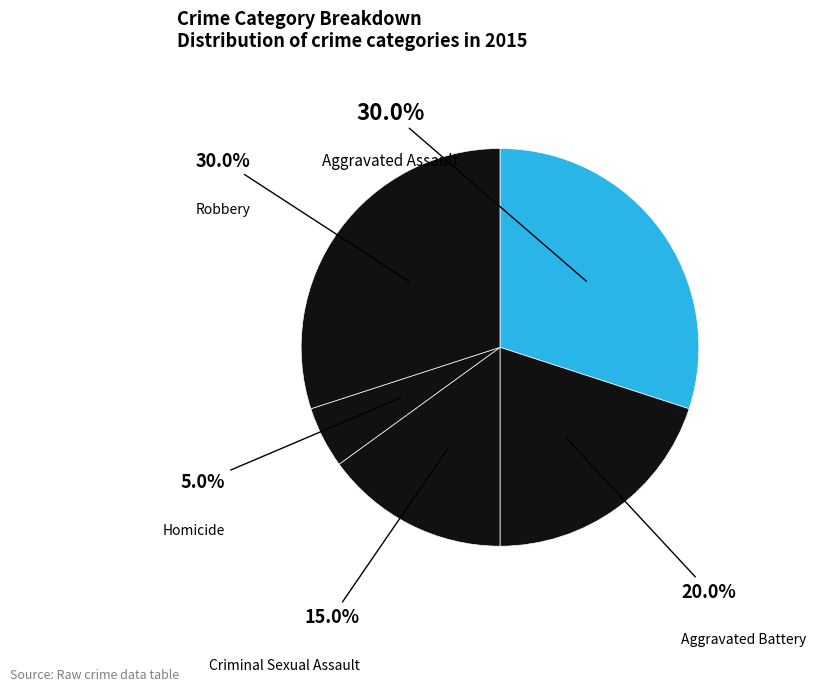

To the nearest percent, what is the difference between the Homicide and Aggravated Battery slice percentages?

15%